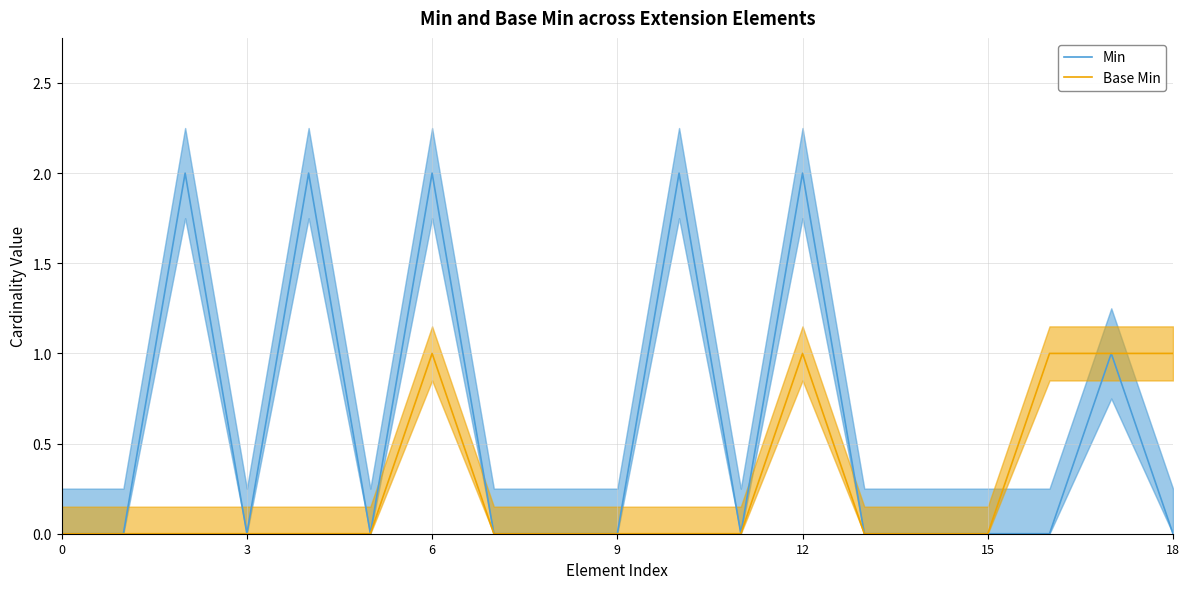

True or false: Min and Base Min intersect in this chart.

False